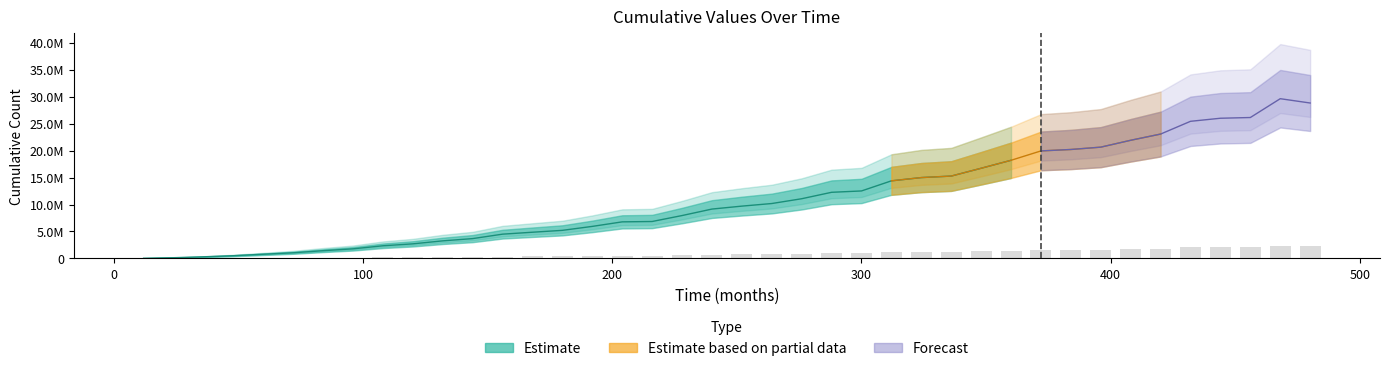

Count the number of categories in the chart.

40